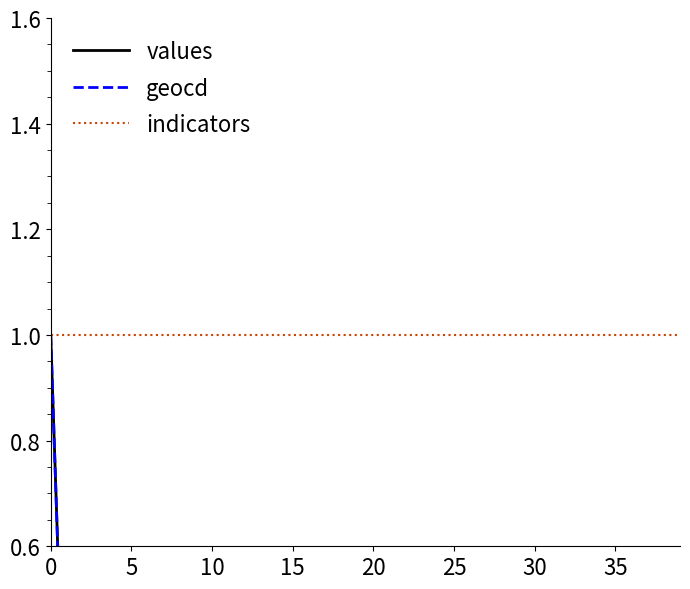

Does the chart display data point markers on the line(s)?

No